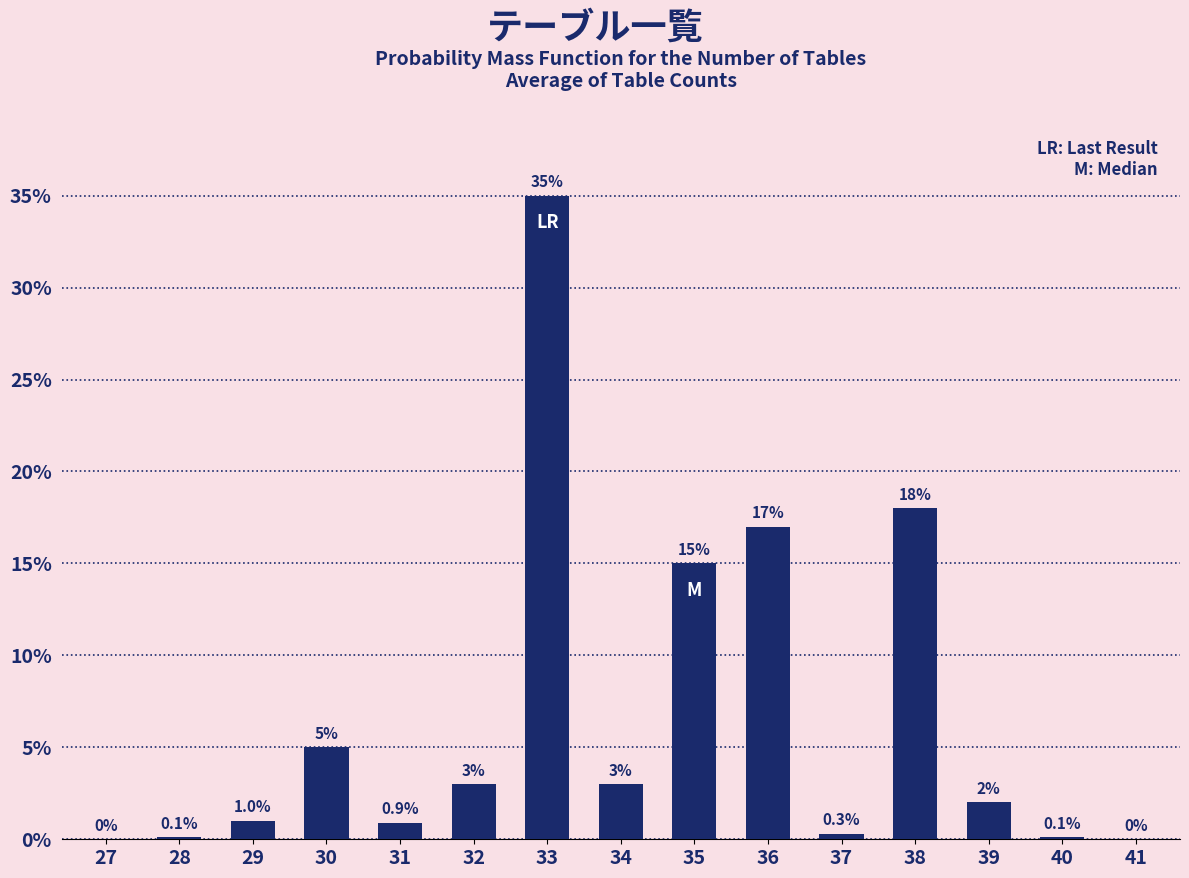

Reading left to right, what are all the values shown in this chart?

27=0.0	28=0.1	29=1.0	30=5.0	31=0.9	32=3.0	33=35.0	34=3.0	35=15.0	36=17.0	37=0.3	38=18.0	39=2.0	40=0.1	41=0.0